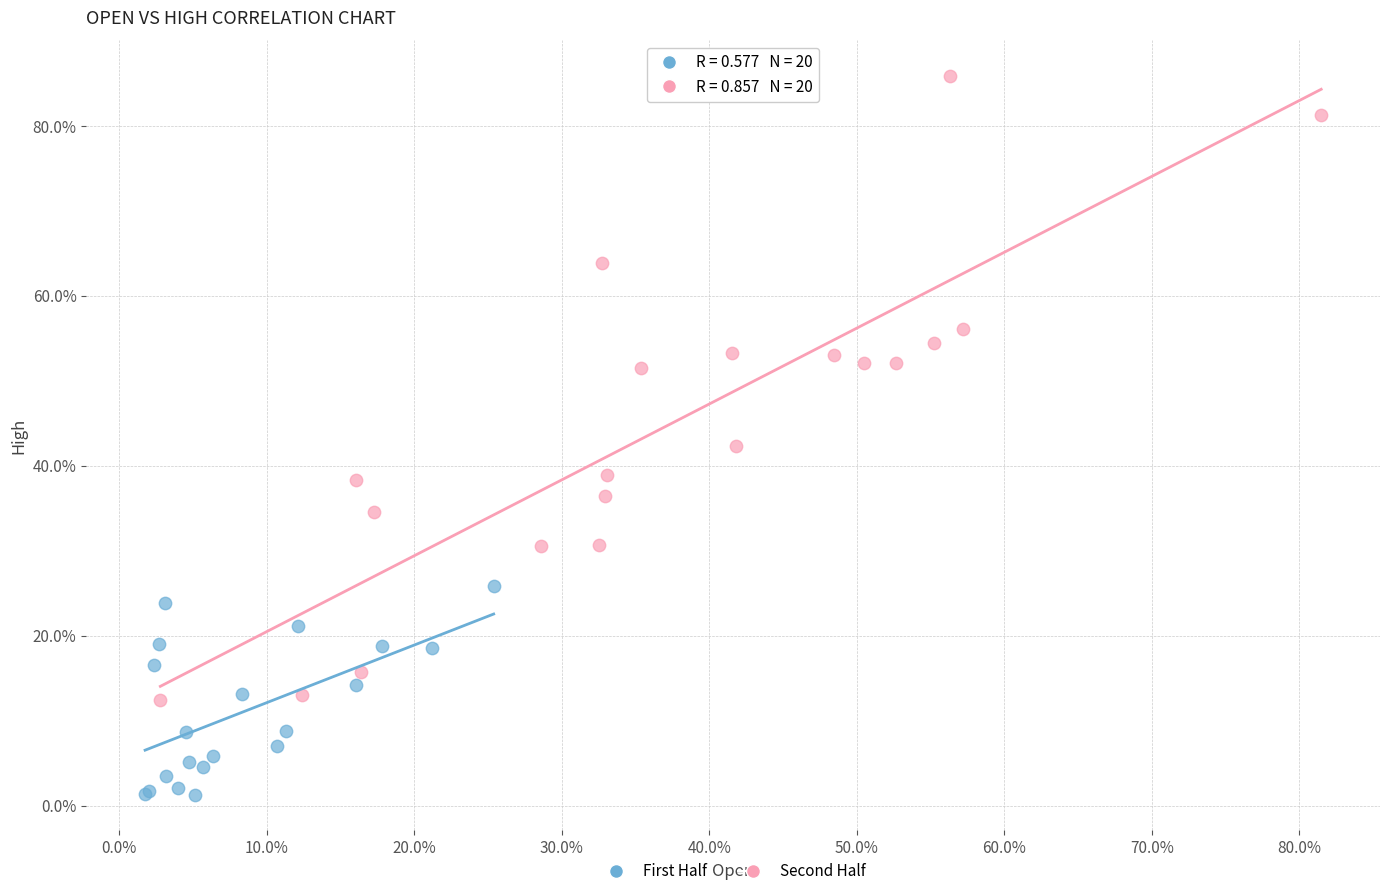

Which series has the largest Y range (max minus min)?

Second Half